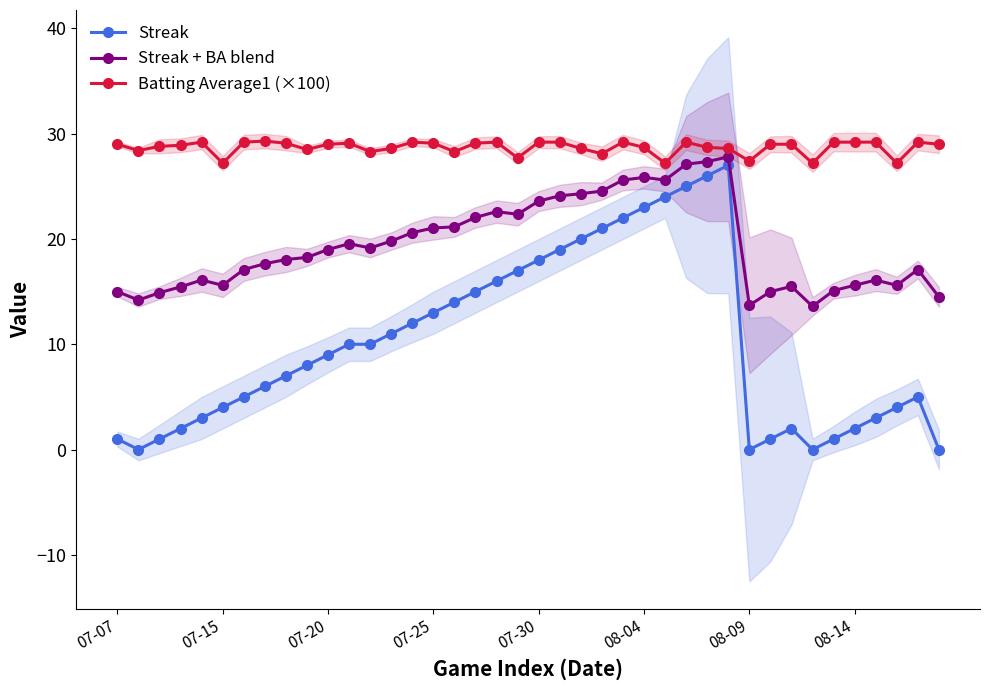

The value of Streak at 07-15 is 4.0. True or false?

True